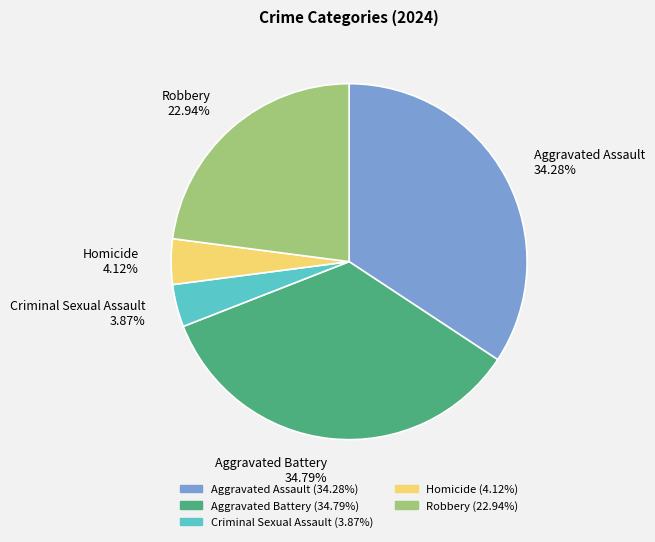

What is the largest slice in the pie chart?

Aggravated Battery